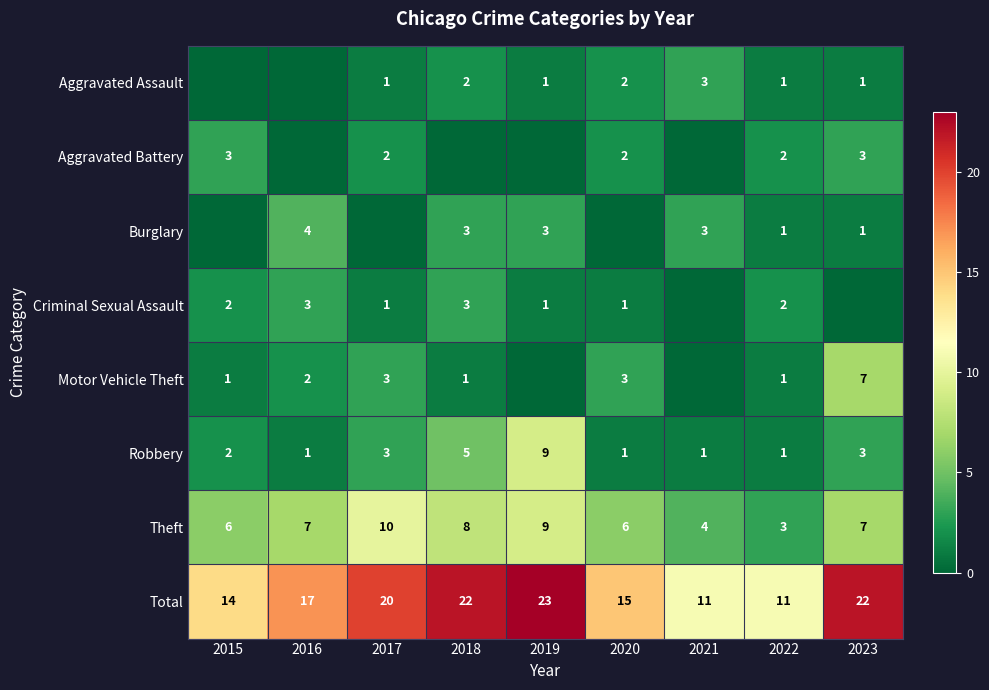

What is the maximum value for Total?

23